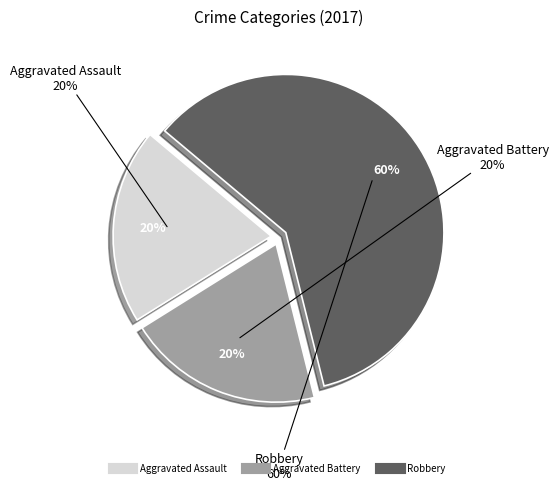

Which slice represents more than half of the pie?

Robbery